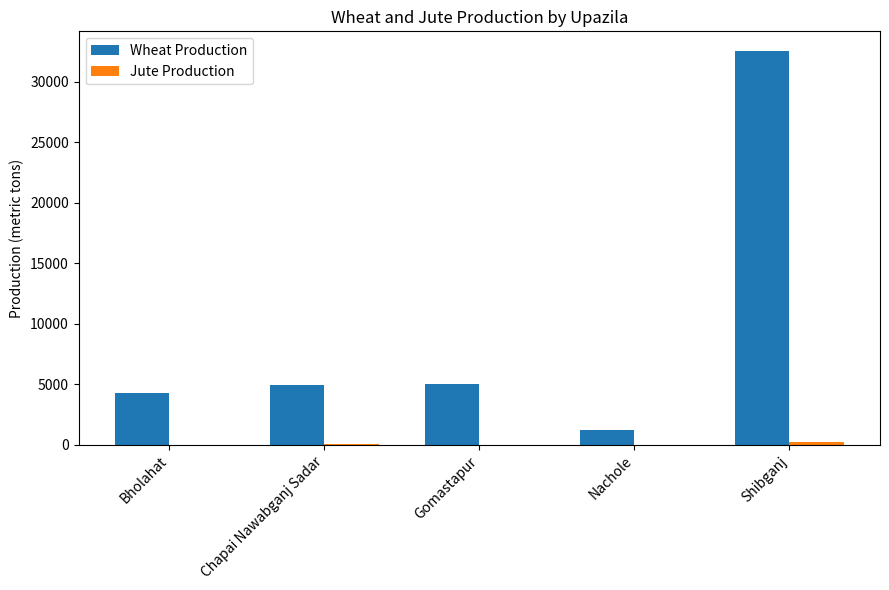

The value of Wheat Production at Chapai Nawabganj Sadar is 4935. True or false?

True